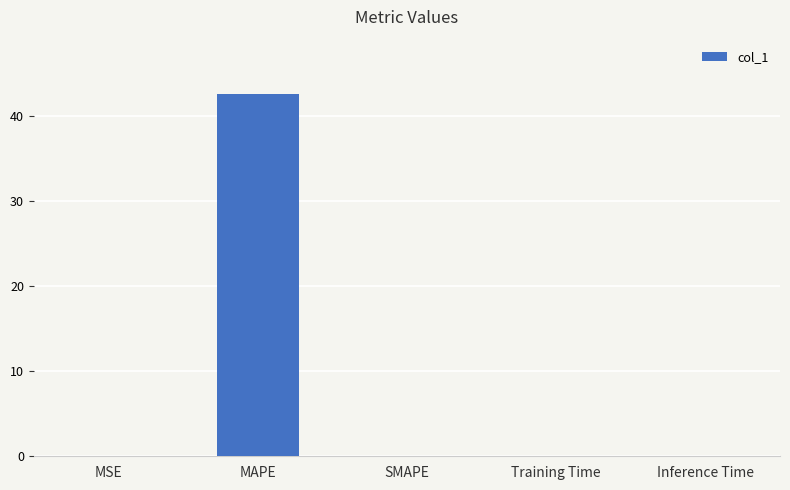

At which category does the chart reach its peak across all series?

MAPE